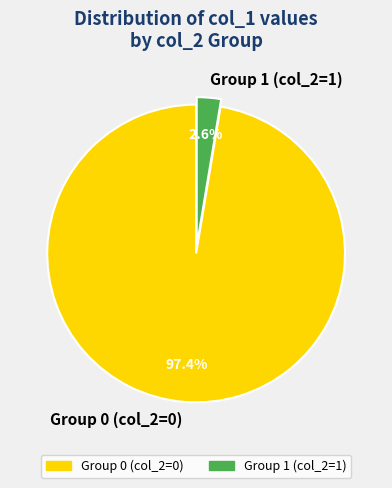

Which category has the smallest portion of the pie?

Group 1 (col_2=1)